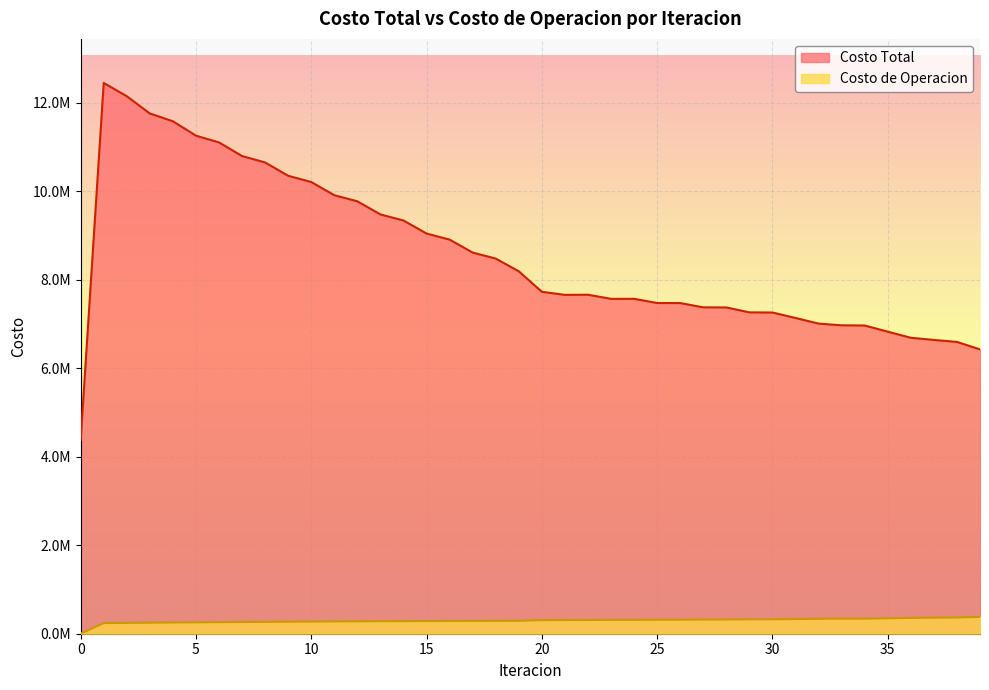

Reading left to right, what are all the values shown in this chart?

Costo Total: 0=4377781.4	1=12446515.4	2=12146826.1	3=11756474.4	4=11580833.3	5=11255758.0	6=11102525.8	7=10794397.6	8=10649651.7	9=10348417.6	10=10207623.7	11=9909853.1	12=9771078.6	13=9475324.7	14=9337603.0	15=9043201.1	16=8906196.9	17=8613573.2	18=8477980.8	19=8189494.5	20=7727291.3	21=7657240.6	22=7661112.8	23=7567780.8	24=7567957.1	25=7473483.3	26=7472000.0	27=7375553.7	28=7372980.2	29=7262160.5	30=7258800.0	31=7135570.8	32=7008212.6	33=6969666.8	34=6965272.0	35=6825594.0	36=6687655.8	37=6639088.8	38=6594416.1	39=6424898.0
Costo de Operacion: 0=0.0	1=240523.5	2=244695.7	3=249030.4	4=253056.6	5=256944.3	6=260537.1	7=264439.4	8=267698.4	9=271196.0	10=274036.8	11=277111.8	12=279522.7	13=282166.8	14=284141.6	15=286350.7	16=287886.1	17=289658.4	18=290759.6	19=292103.0	20=306156.1	21=308705.6	22=309782.7	23=312659.6	24=313345.4	25=315914.3	26=316491.8	27=320089.5	28=320560.9	29=324949.3	30=325312.2	31=330744.4	32=337053.6	33=339875.0	34=340015.8	35=348333.6	36=357595.4	37=362567.4	38=366024.3	39=380354.9